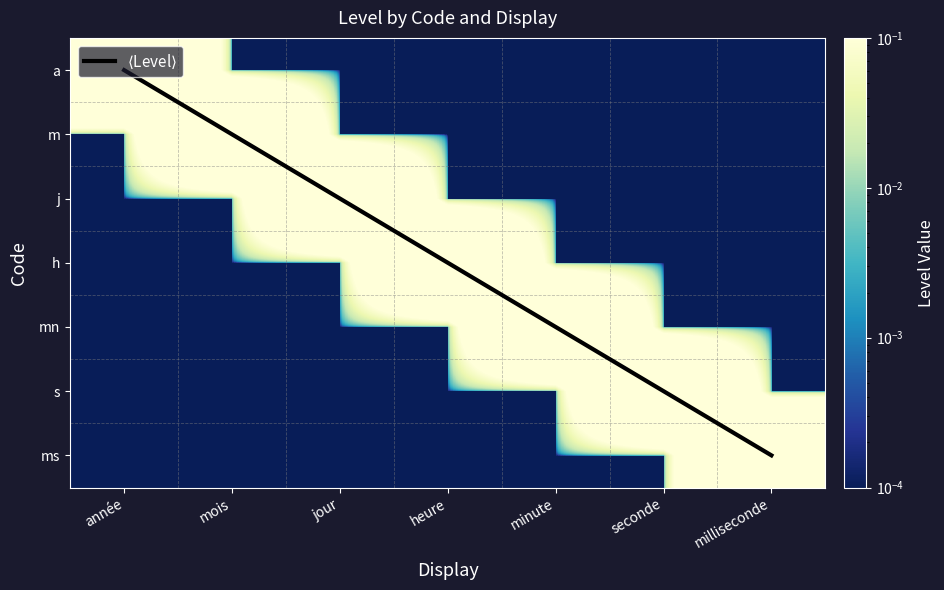

What is the spread (max minus min) of values at heure?

3.0